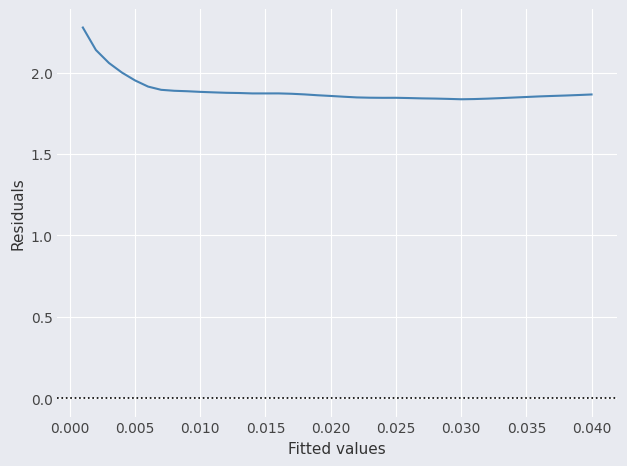

What is the greatest value displayed?

2.3